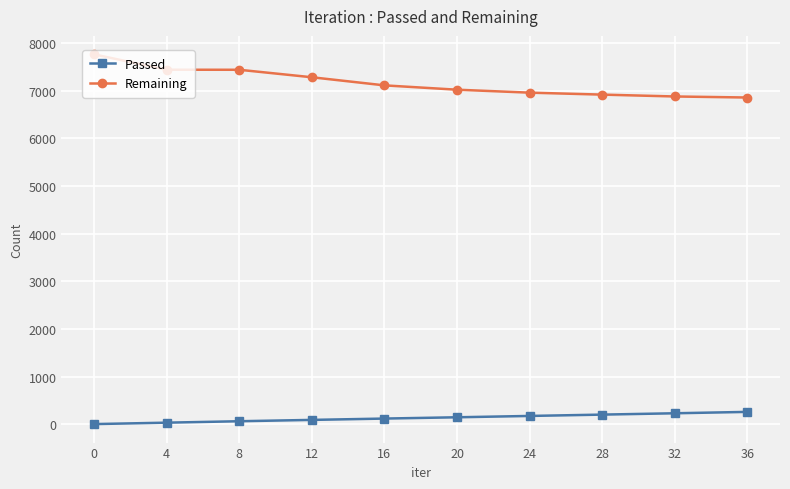

What is the difference between the Passed values at 28 and 0?

199